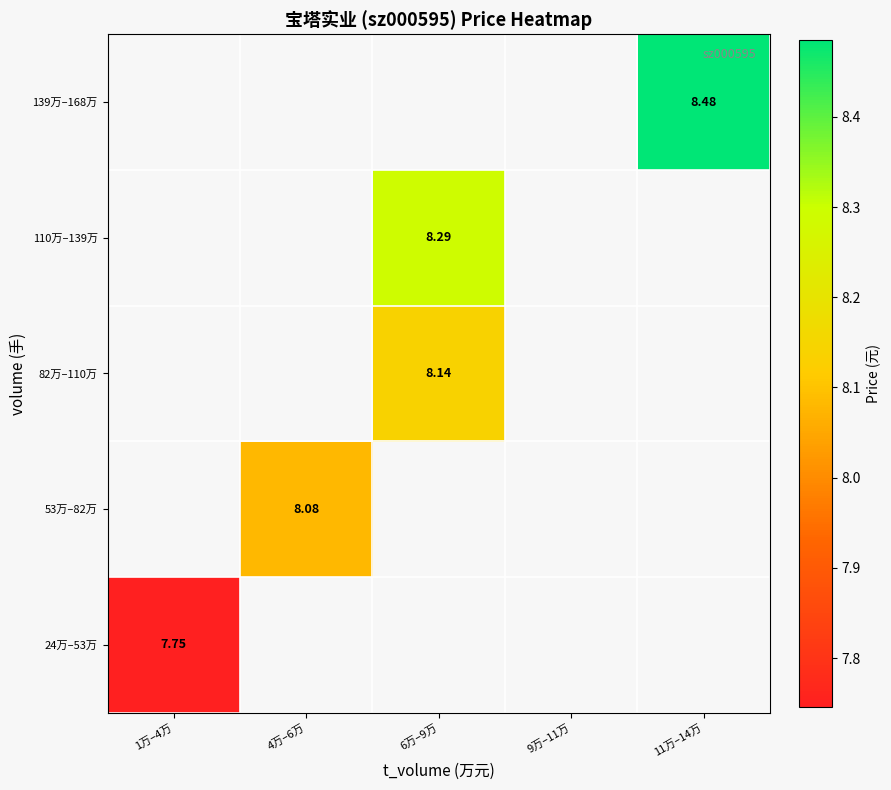

Rank the series by their average value, from lowest to highest.

24万–53万, 53万–82万, 82万–110万, 110万–139万, 139万–168万